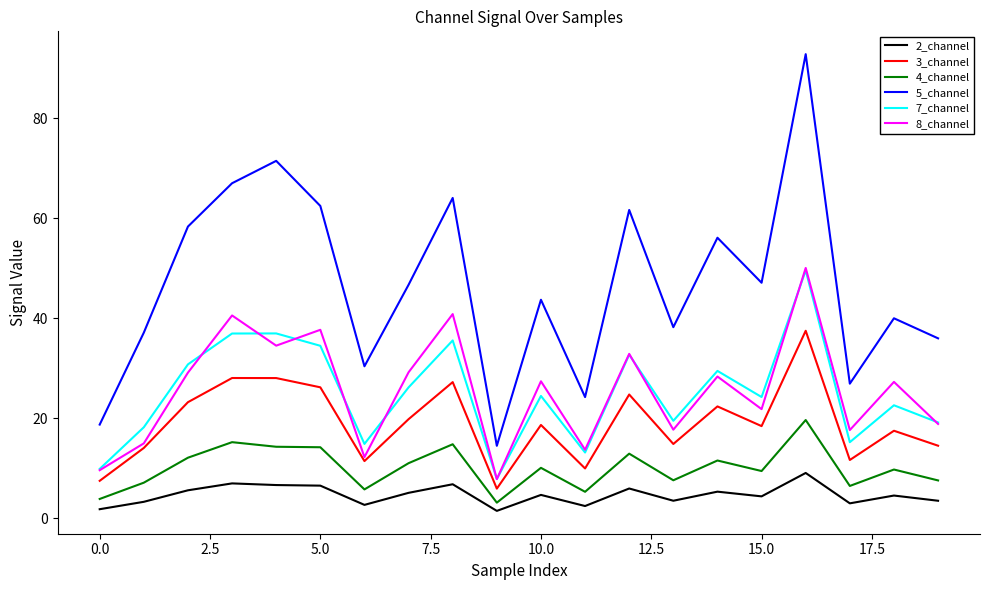

Which series has the widest spread of values?

5_channel